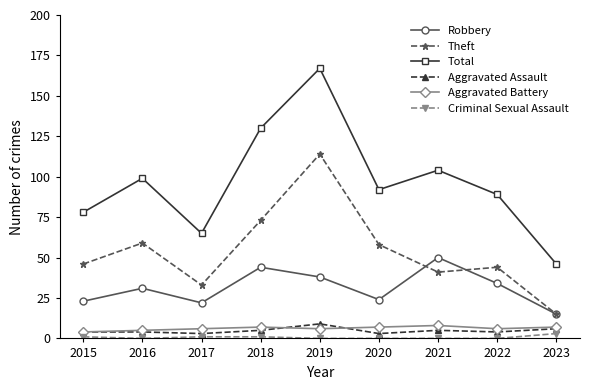

What is the sum of the Aggravated Assault values at 2017 and 2016?

7